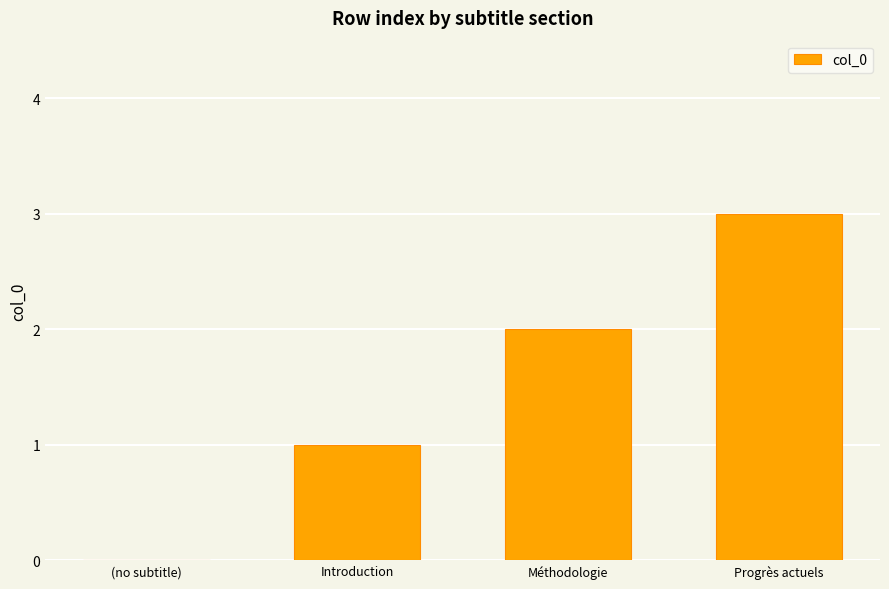

Approximately how many times larger is the value at Introduction compared to Méthodologie?

0.5